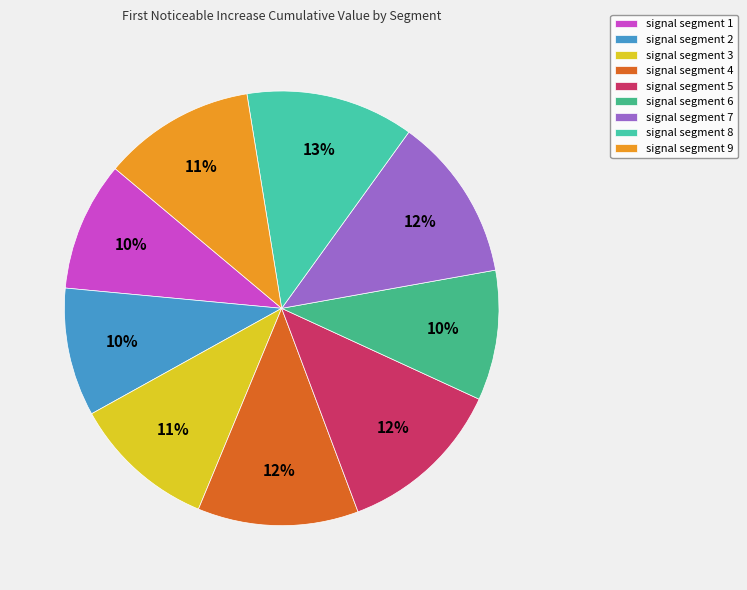

The signal segment 3 slice represents 11% of the pie. True or false?

True